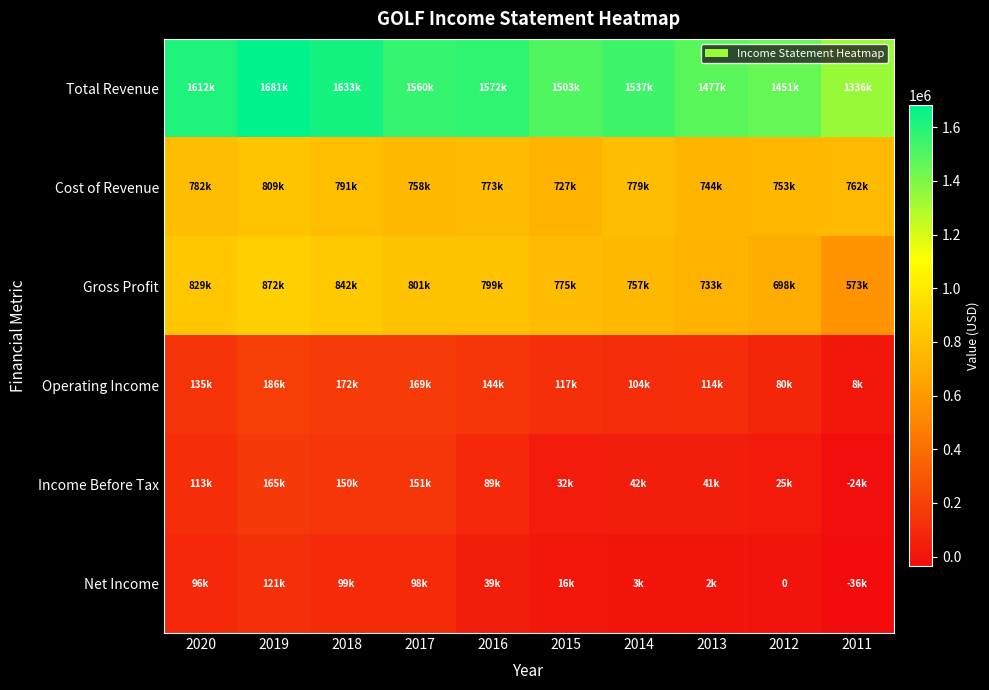

The Gross Profit series shows 488212 at 2014. True or false?

False